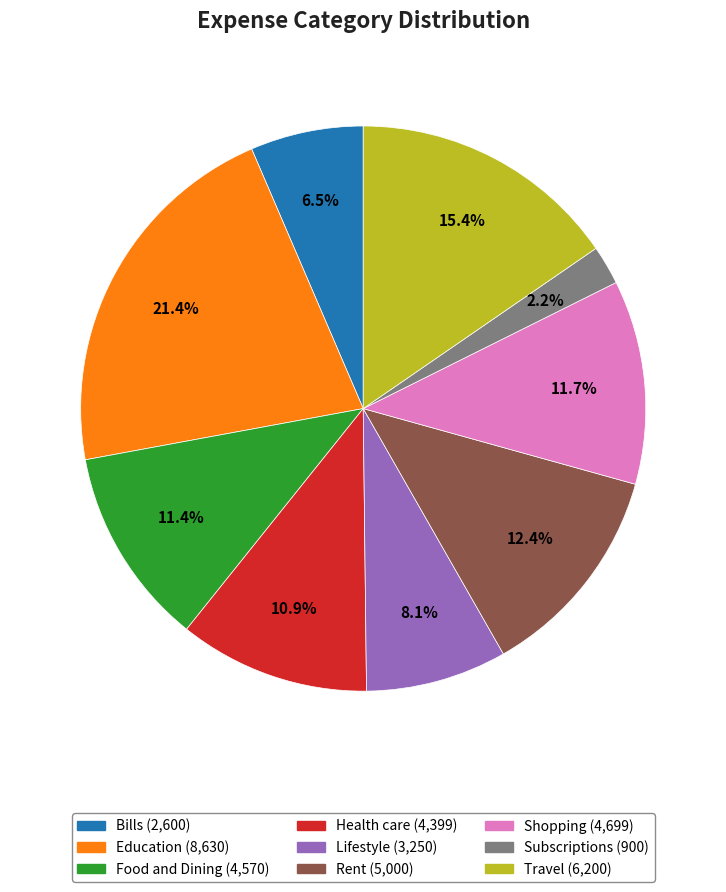

To the nearest percent, what is the combined percentage of Education and Rent?

34%